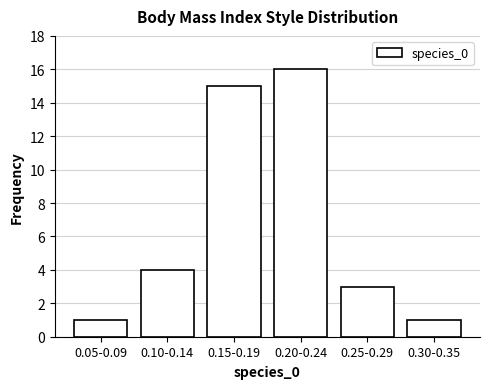

Reading left to right, list all the values displayed in this chart.

0.05-0.09=1	0.10-0.14=4	0.15-0.19=15	0.20-0.24=16	0.25-0.29=3	0.30-0.35=1